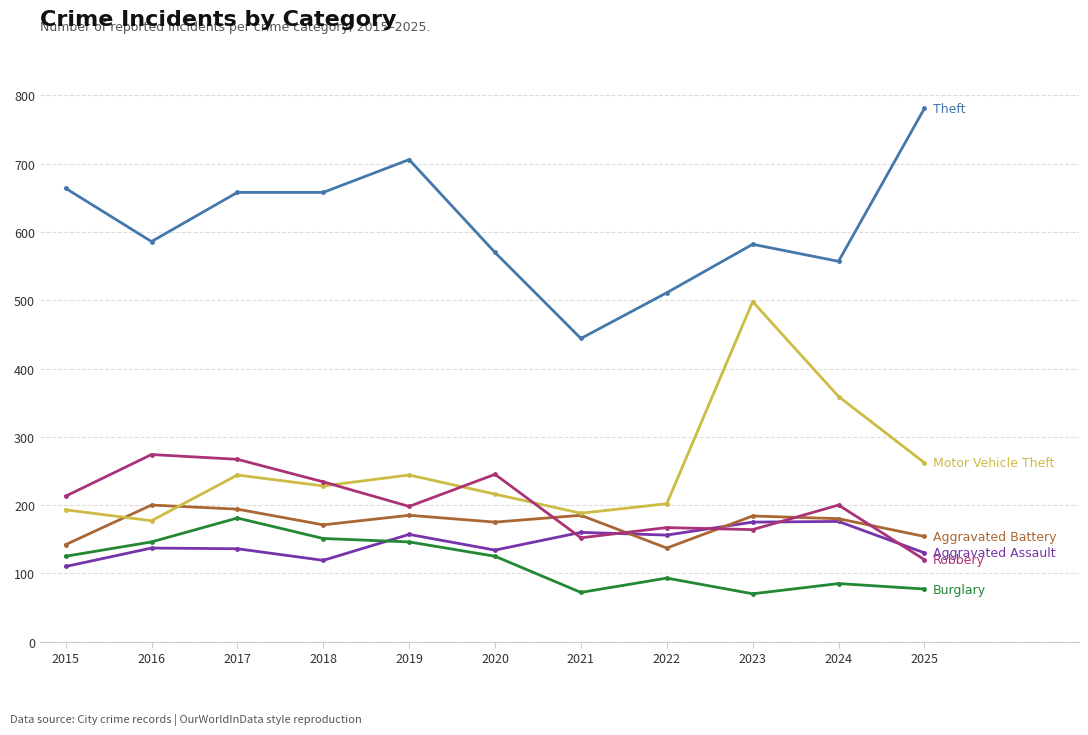

How many lines are shown in the chart?

6